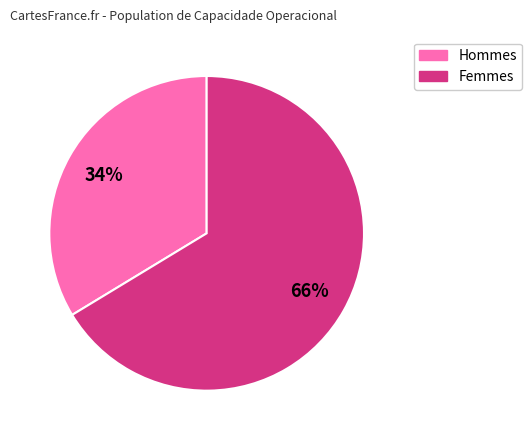

To the nearest percent, what is the combined percentage of Hommes and Femmes?

100%